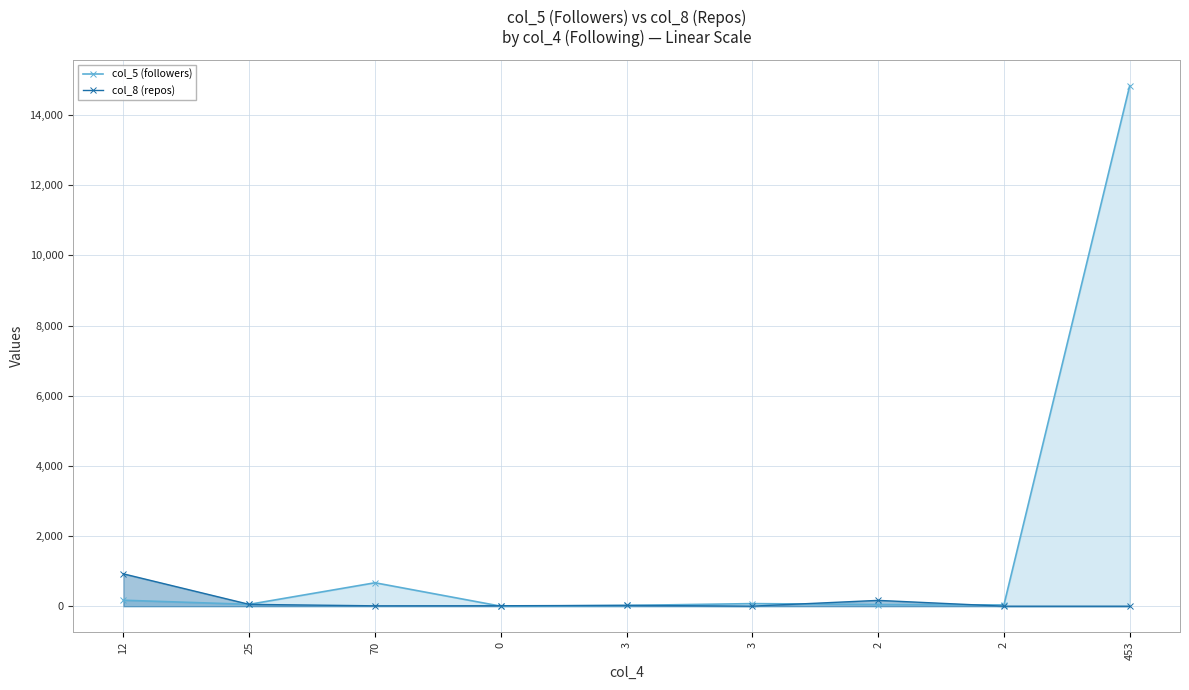

True or false: col_8 (repos) and col_5 (followers) cross at least once.

True